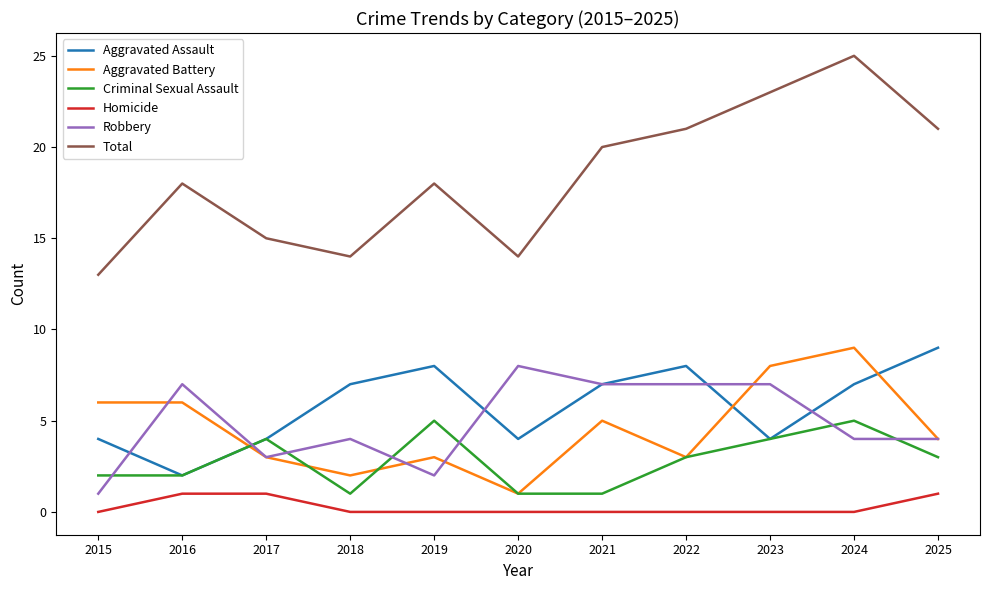

Where is the first local maximum for Aggravated Assault?

2019